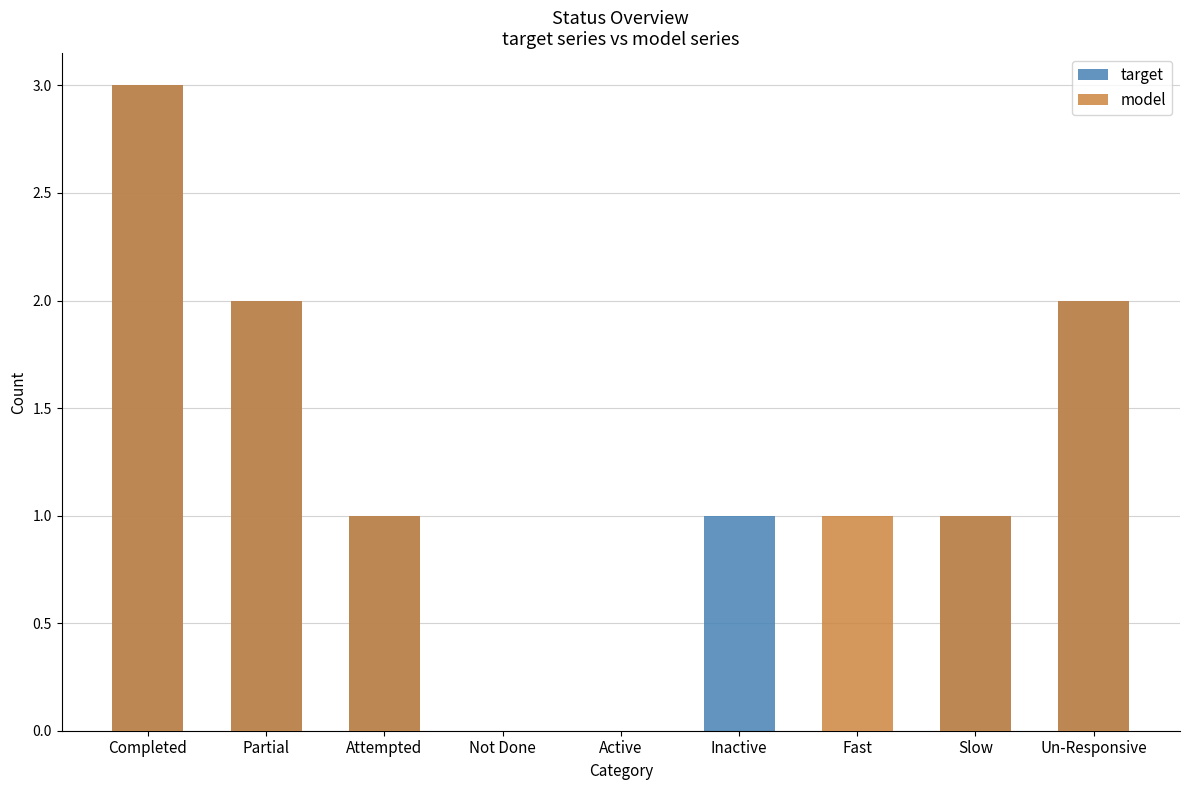

Which series has the largest range (max minus min)?

target